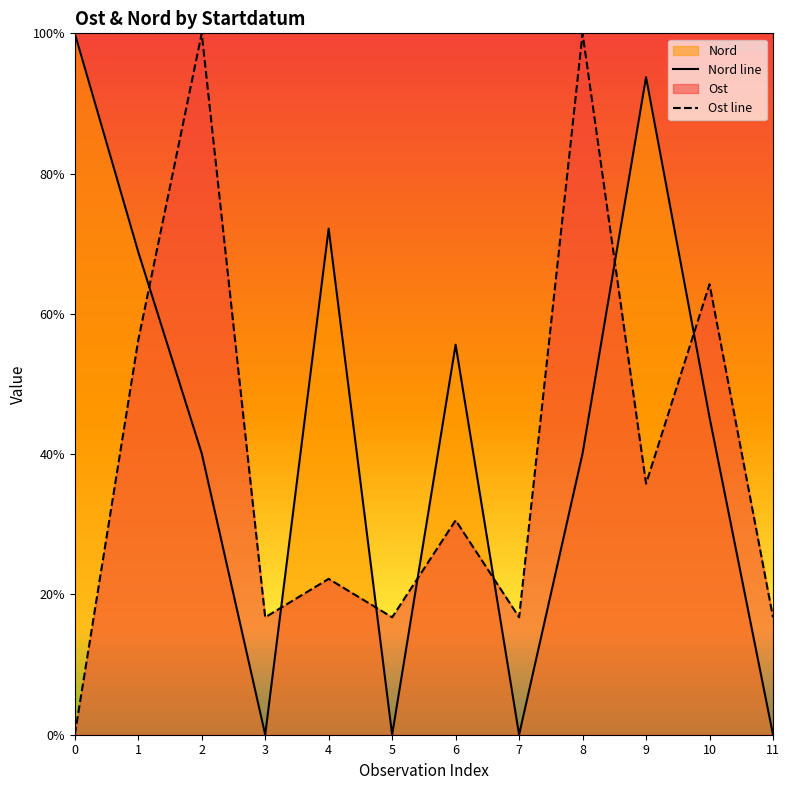

What is the greatest value displayed?

100.0